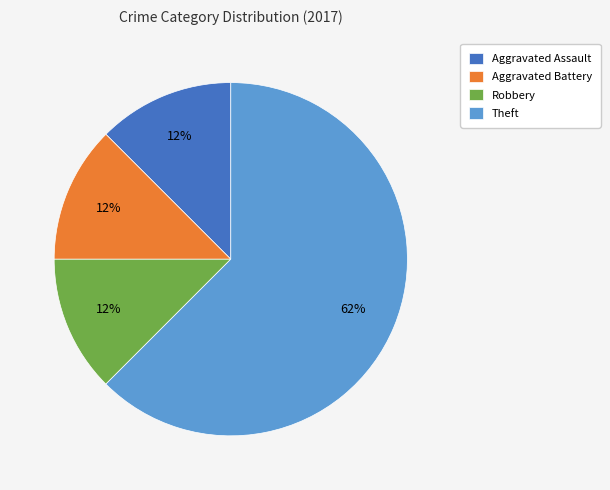

To the nearest percent, what is the average slice percentage?

25%